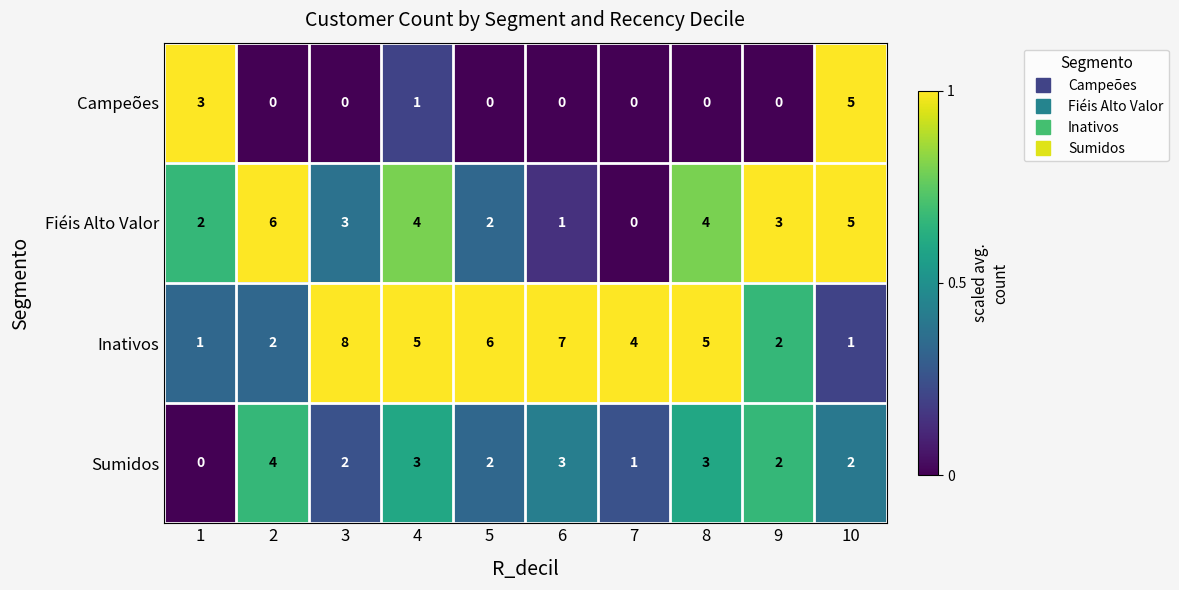

Is the value of Campeões at 5 greater than the value of Fiéis Alto Valor at 3?

No